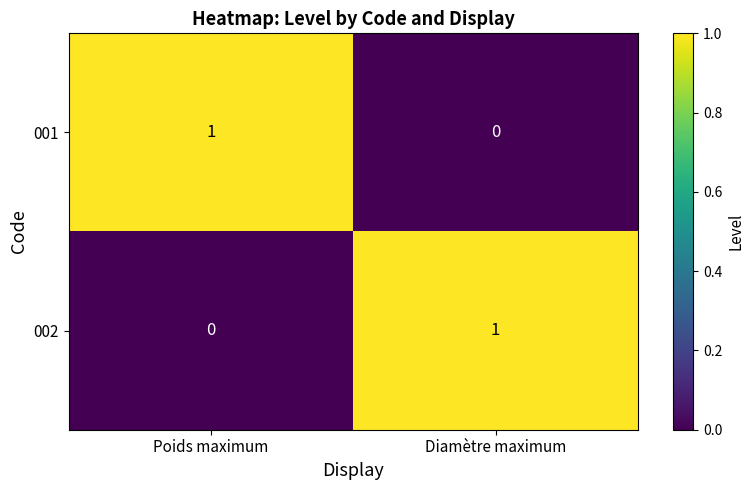

Rank the categories by 001 value from lowest to highest.

Diamètre maximum, Poids maximum